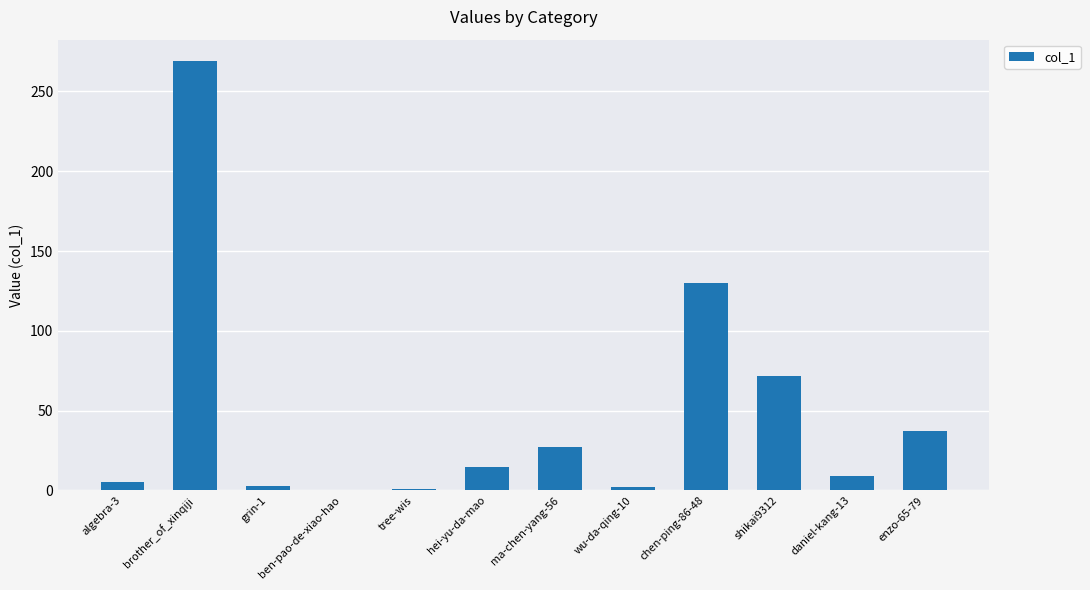

What is the sum of all values?

570